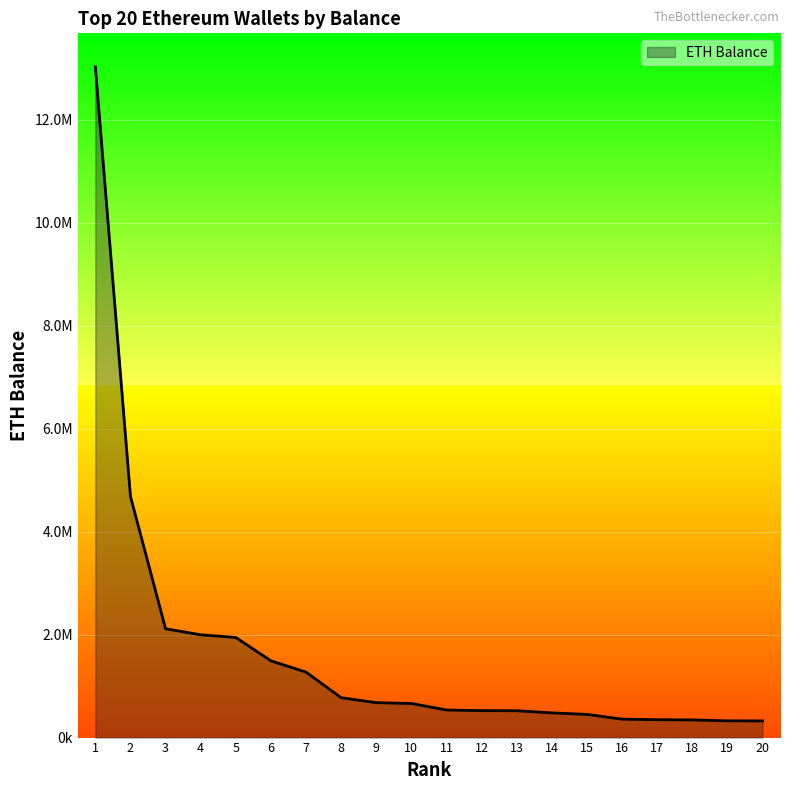

Does the chart display data point markers on the line(s)?

No